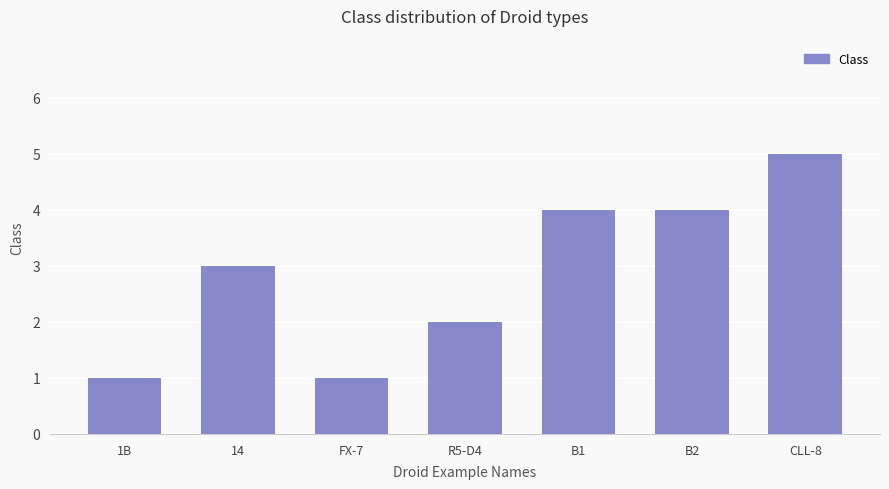

The chart shows a value of 3 at 14. True or false?

True